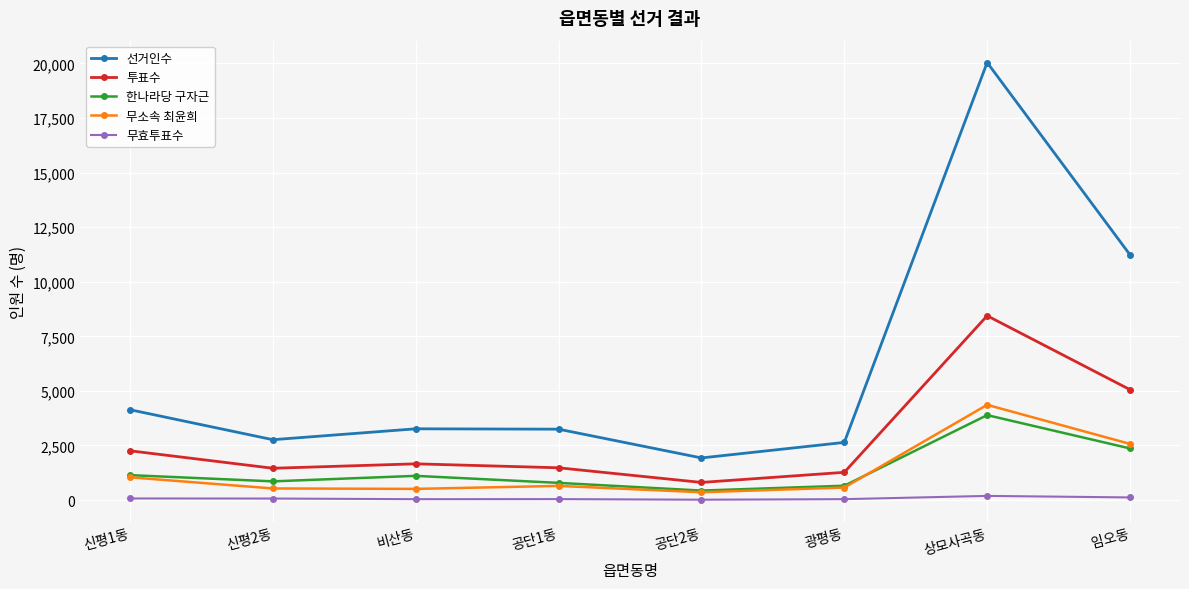

What is the spread (max minus min) of values at 공단1동?

3203